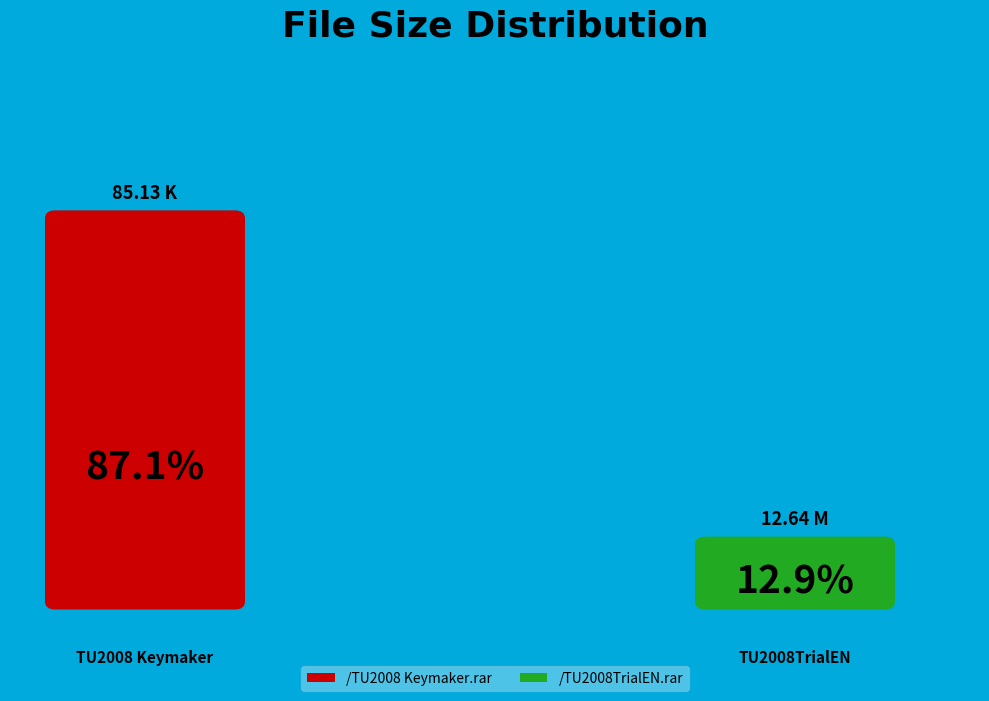

True or false: /TU2008 Keymaker.rar accounts for 94% of the total.

False